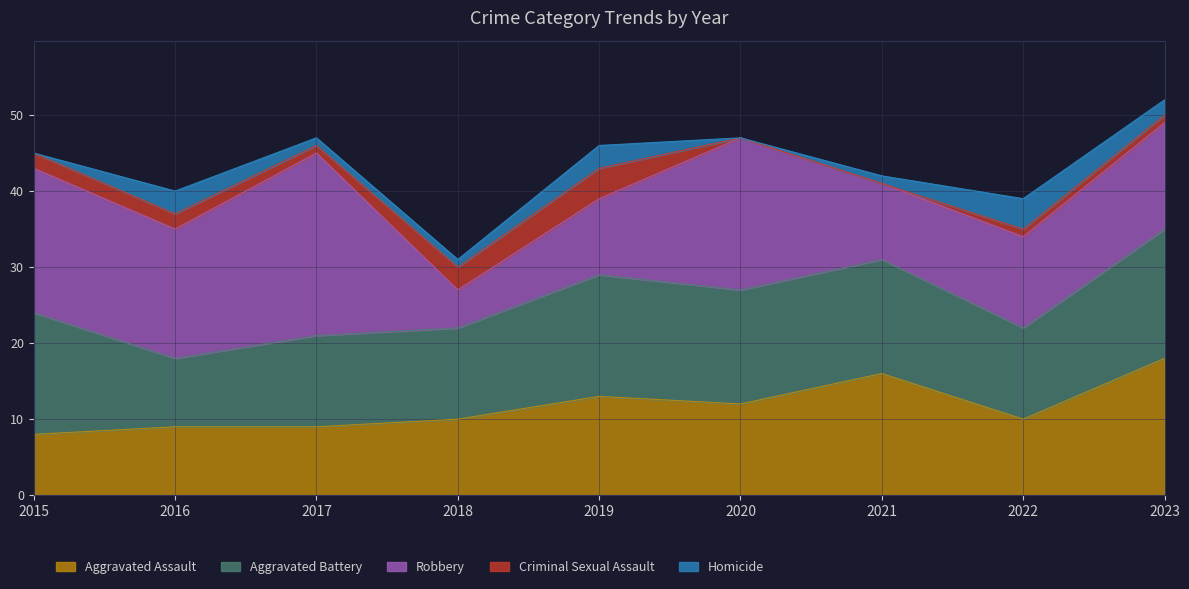

Rank the series at 2016 from highest to lowest value.

Robbery, Aggravated Assault, Aggravated Battery, Homicide, Criminal Sexual Assault